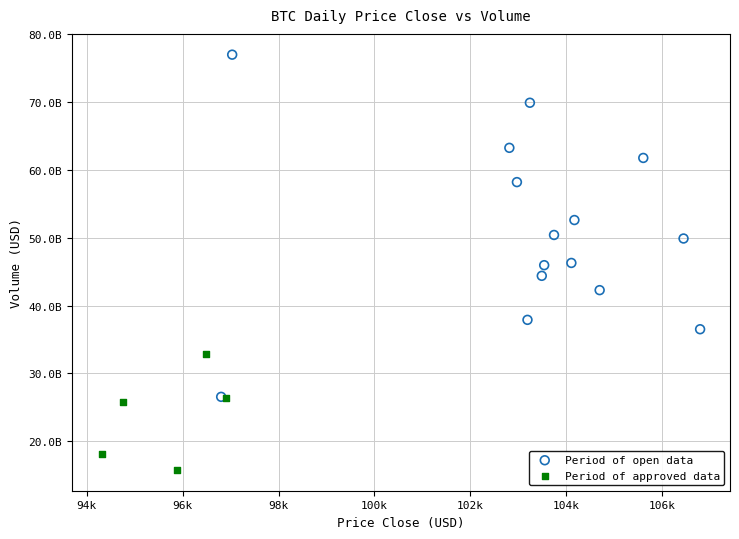

What are all the series names shown in the legend?

Period of open data, Period of approved data